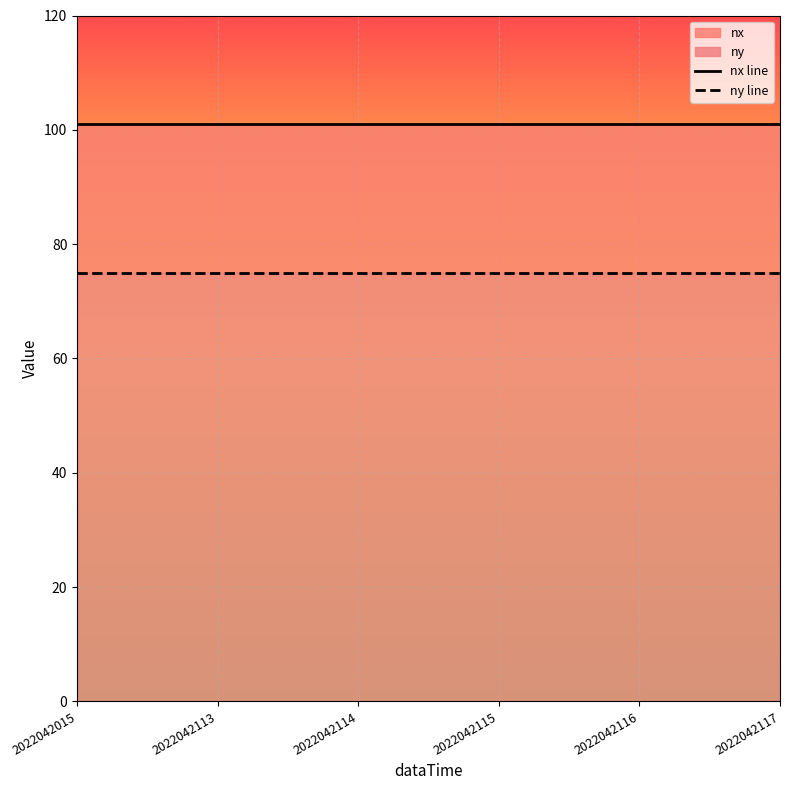

Which series changed the most between 2022042015 and 2022042115?

nx line